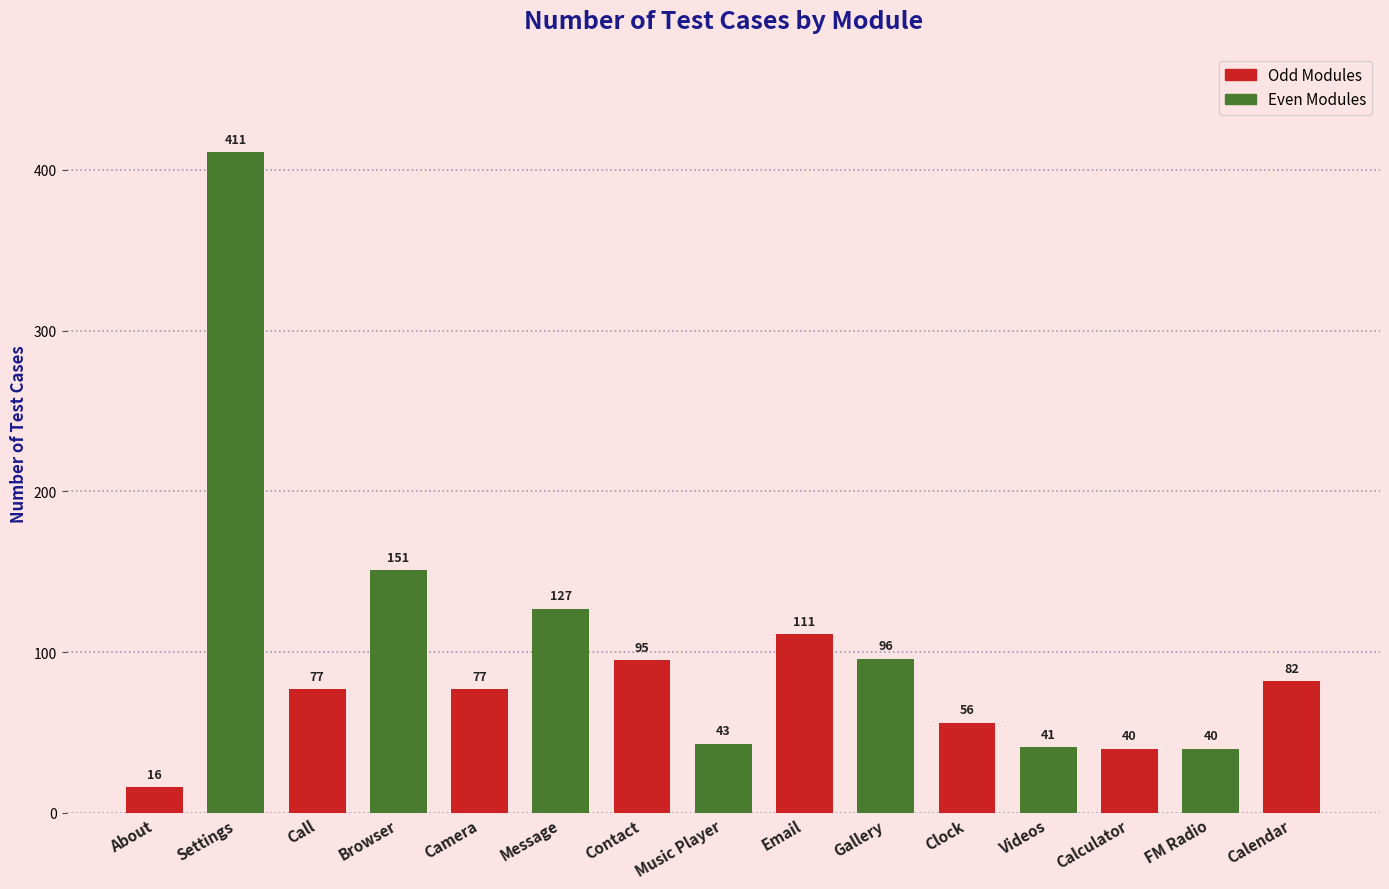

How many distinct data groups are displayed?

1